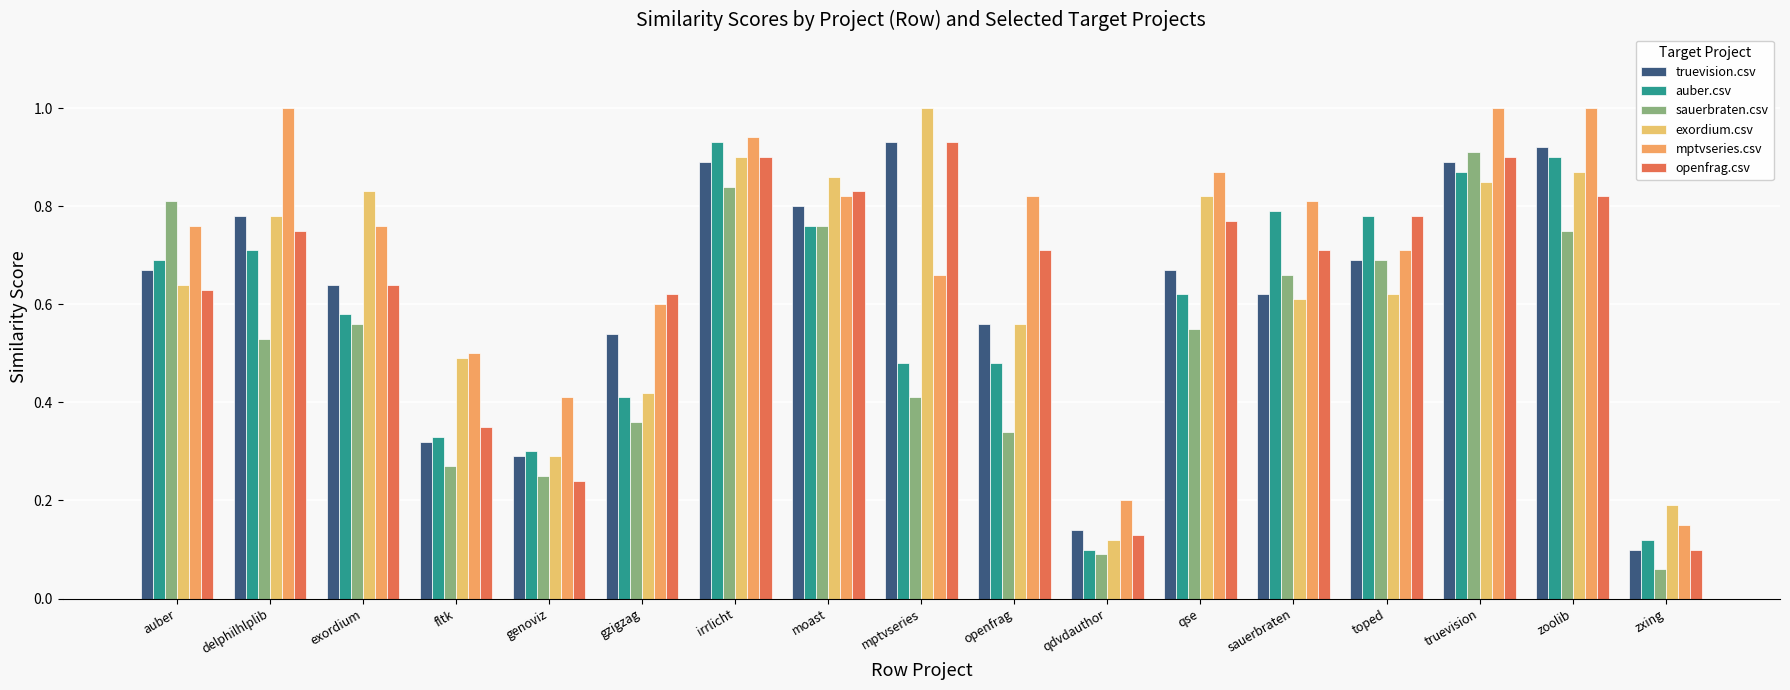

Count the number of data series in this chart.

6